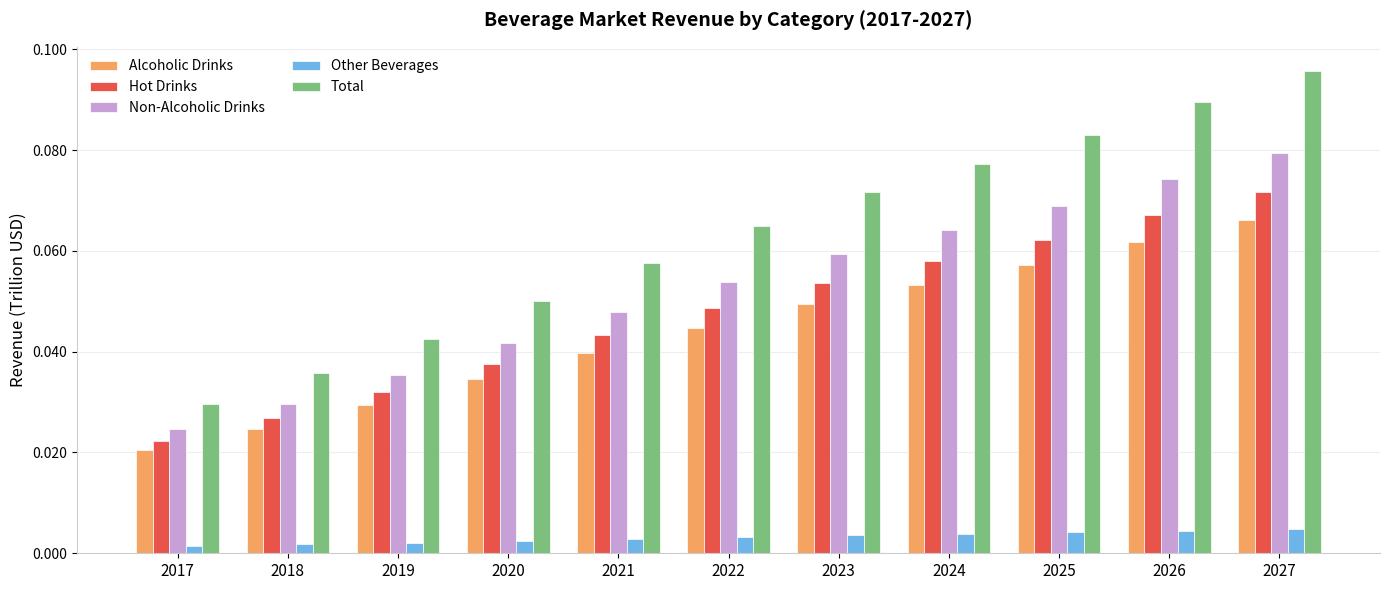

Which series has the largest total across all categories?

Total